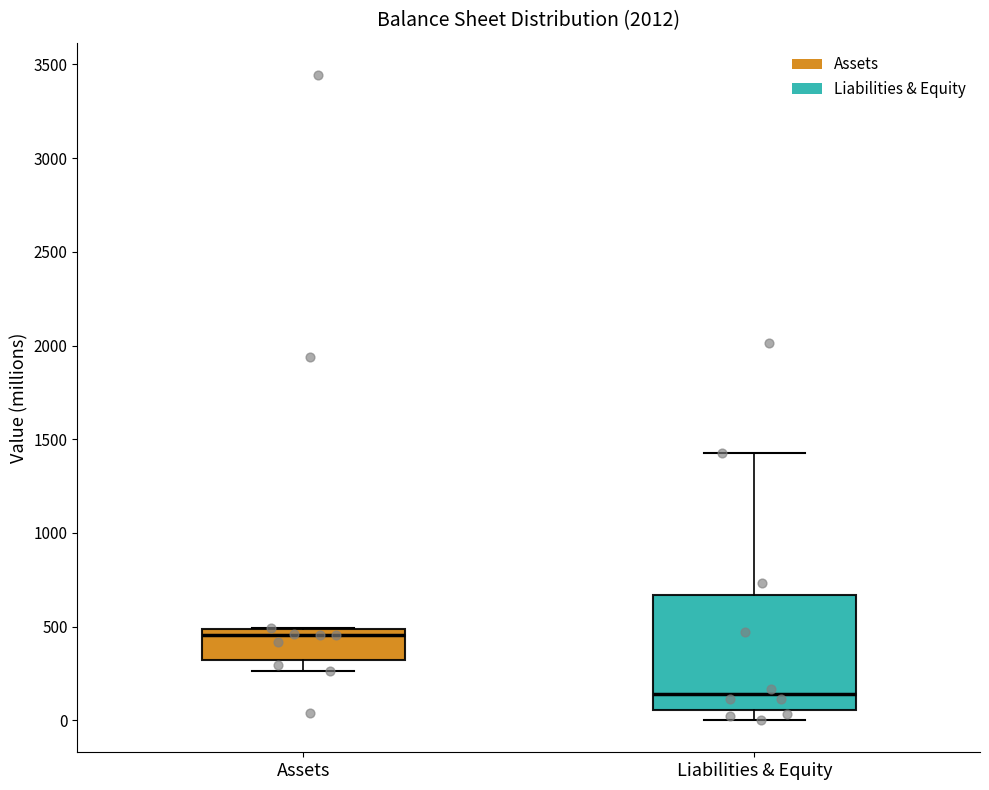

Reading left to right, transcribe this box plot: for each box, give where its median line is, the range the box spans, and where its two whiskers end, as read against the y-axis. The values are not printed on the chart, so give them approximately, as read against the axis.

Assets: median 450, box 300 to 500, whiskers 250 to 500
Liabilities & Equity: median 150, box 50 to 650, whiskers 0 to 1450